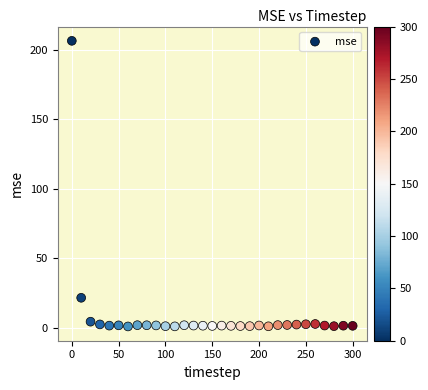

What Y value in the scatter plot is closest to 103?

21.5